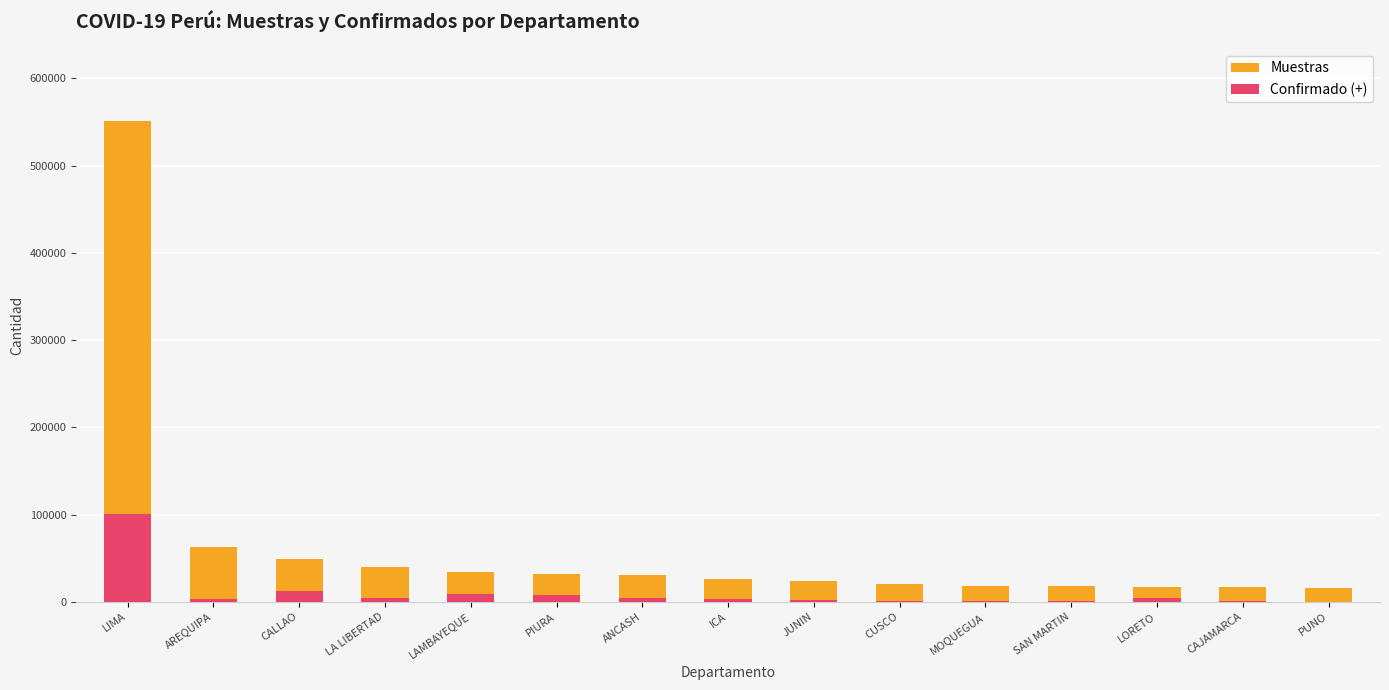

What position from the right is ANCASH?

9